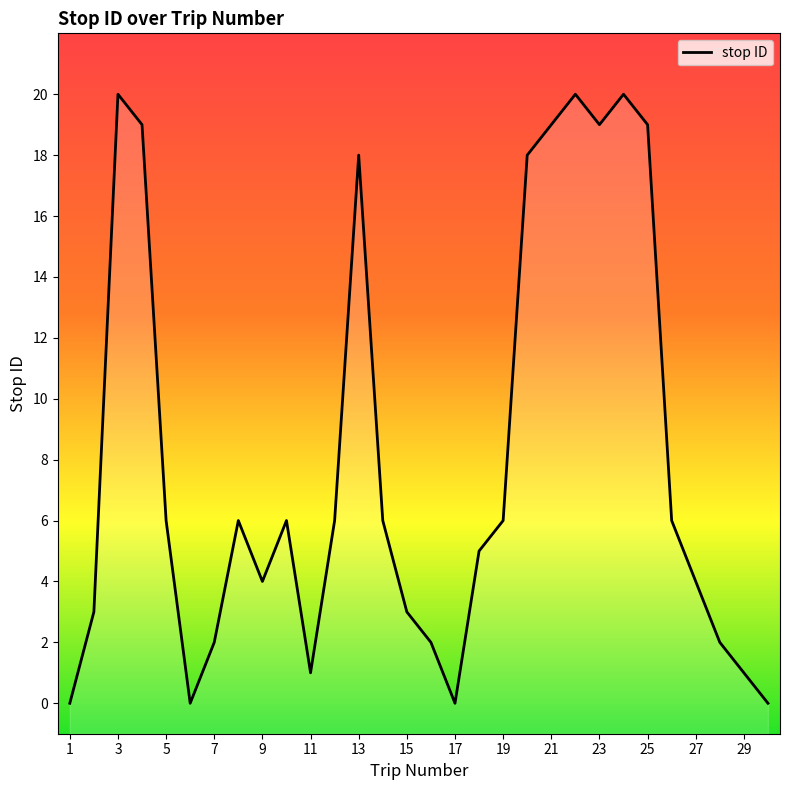

The value at 11 is 0. True or false?

False